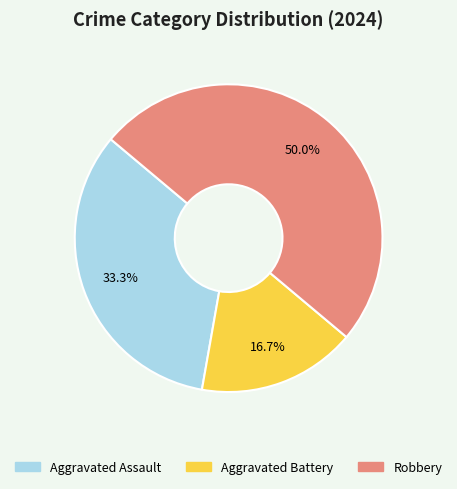

The Aggravated Battery slice represents 17% of the pie. True or false?

True